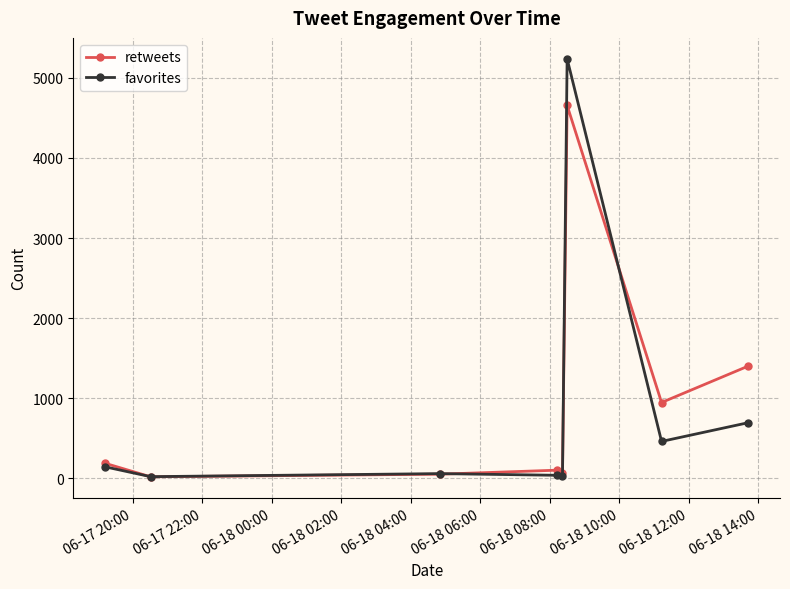

How many data points in favorites are less than 142?

4